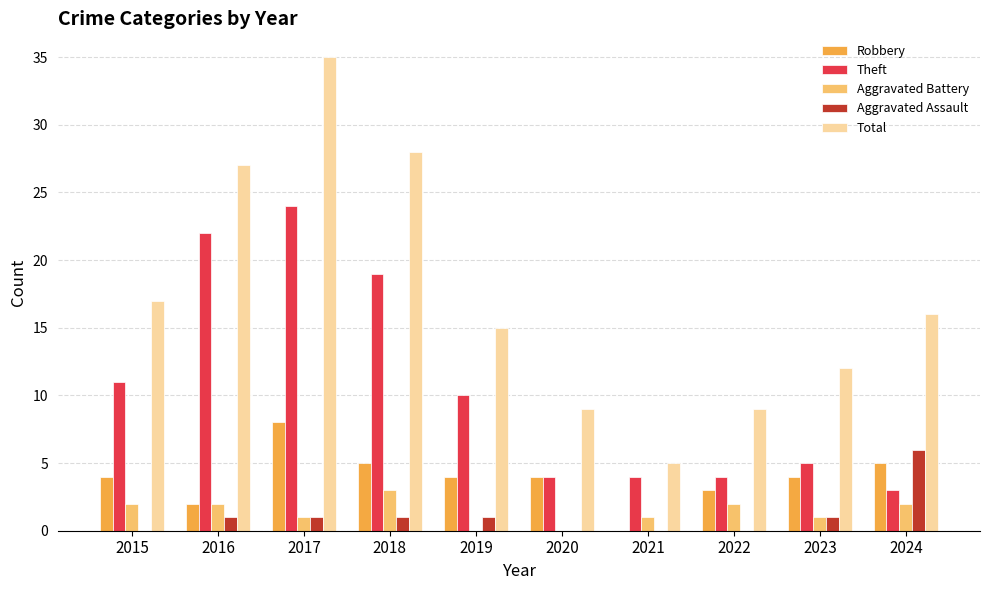

Reading left to right, what are all the values shown in this chart?

Robbery: 2015=4	2016=2	2017=8	2018=5	2019=4	2020=4	2021=0	2022=3	2023=4	2024=5
Theft: 2015=11	2016=22	2017=24	2018=19	2019=10	2020=4	2021=4	2022=4	2023=5	2024=3
Aggravated Battery: 2015=2	2016=2	2017=1	2018=3	2019=0	2020=0	2021=1	2022=2	2023=1	2024=2
Aggravated Assault: 2015=0	2016=1	2017=1	2018=1	2019=1	2020=0	2021=0	2022=0	2023=1	2024=6
Total: 2015=17	2016=27	2017=35	2018=28	2019=15	2020=9	2021=5	2022=9	2023=12	2024=16